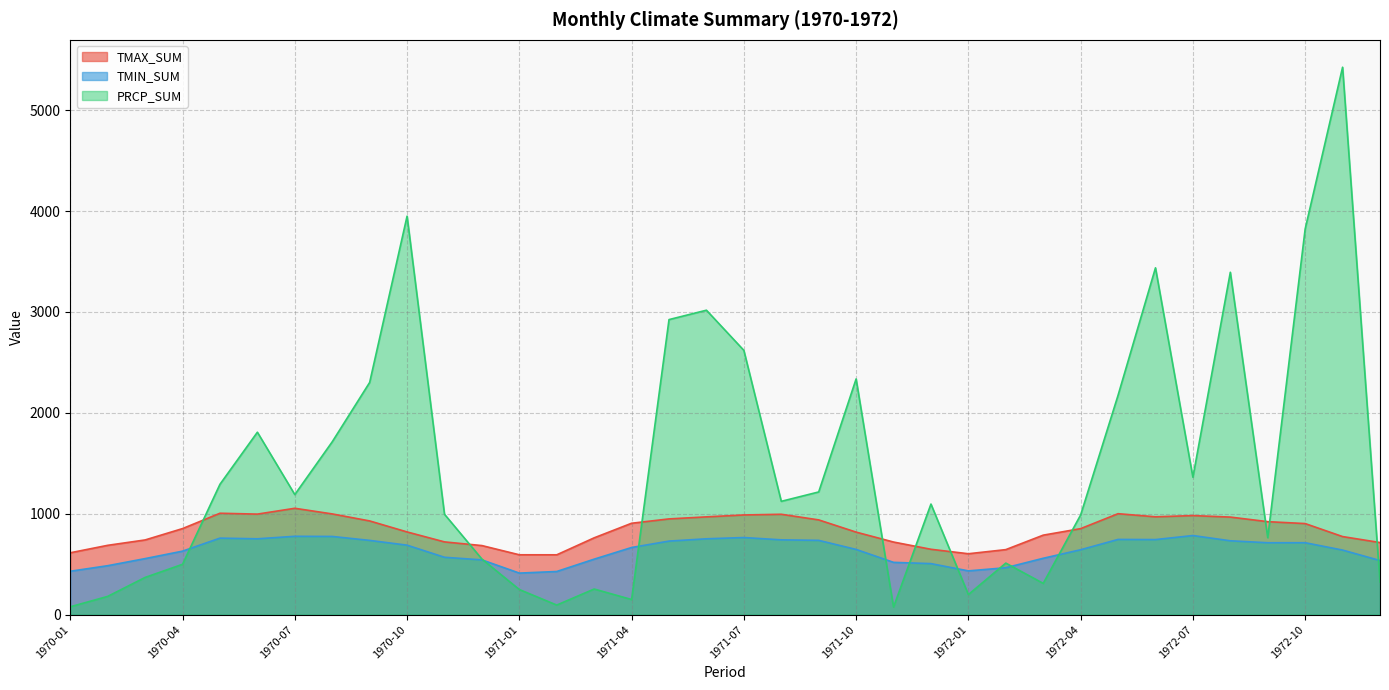

Where is the first local maximum for TMAX_SUM?

1970-05